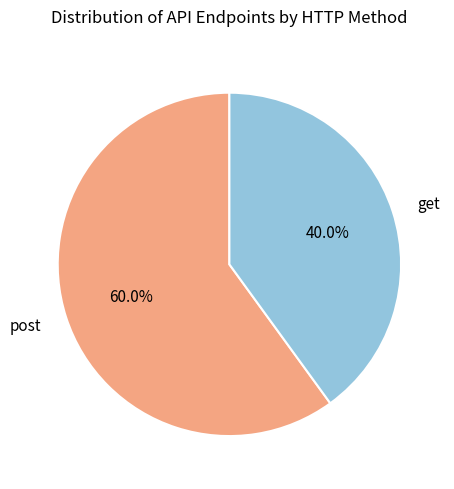

To the nearest percent, what percentage of the pie is get?

40%